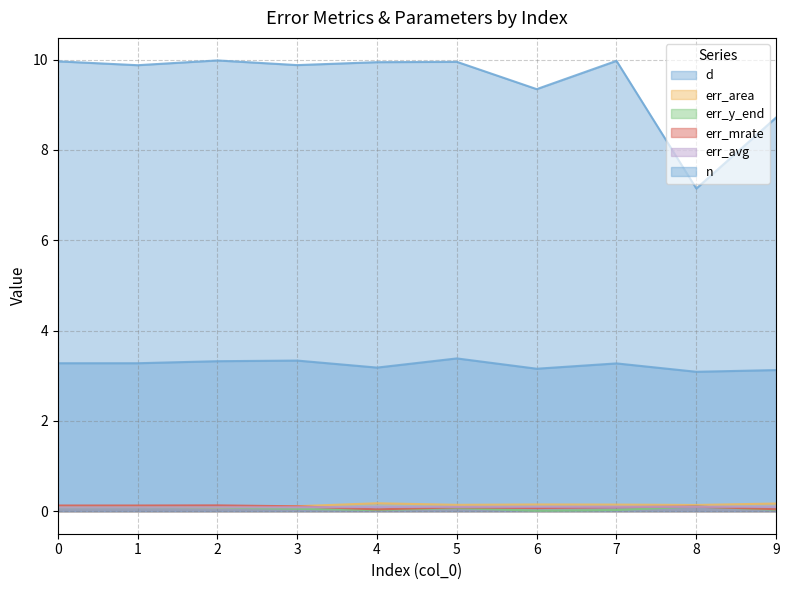

Where is err_area nearest to the value 0?

2